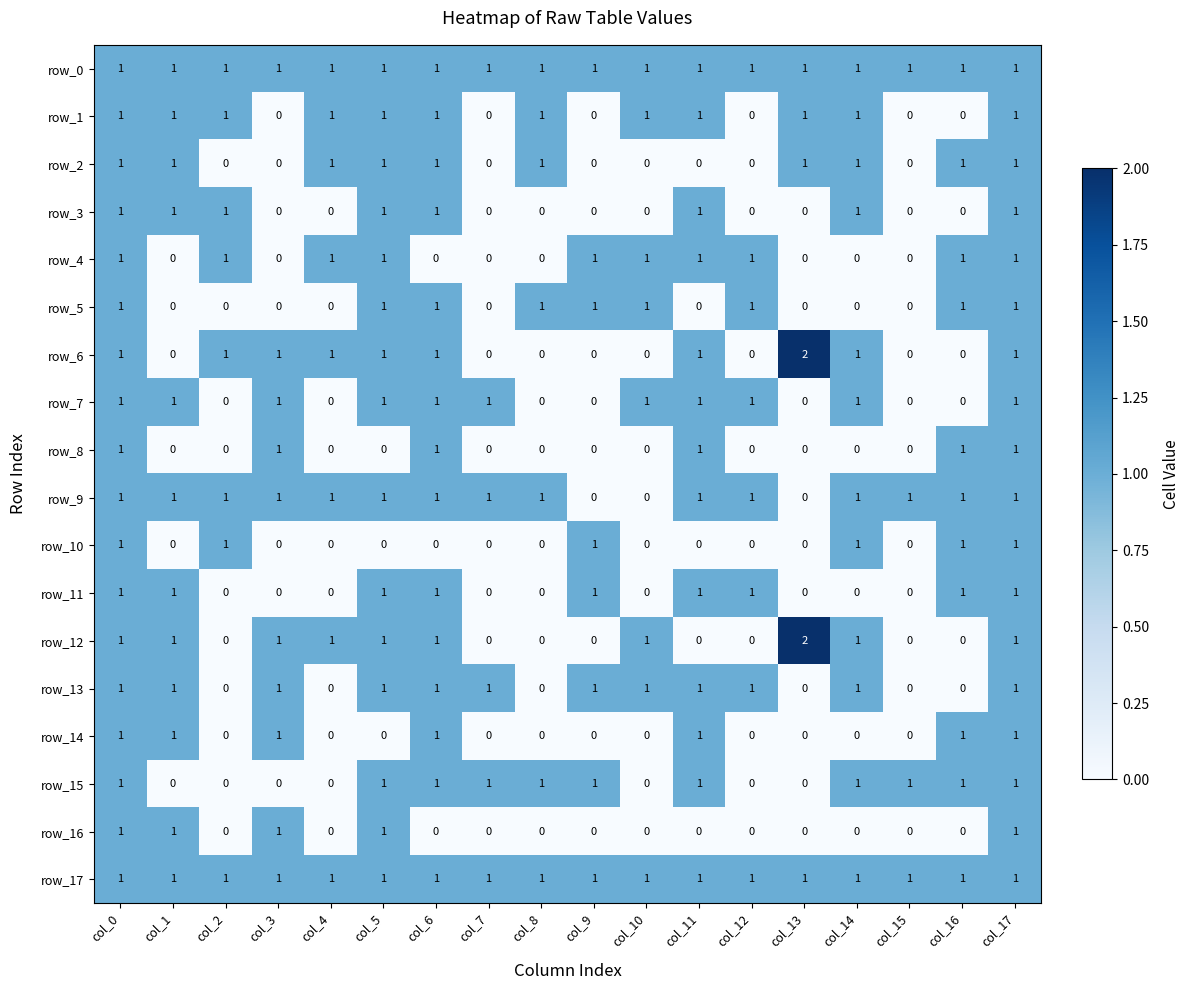

How many values in the row_4 series are below 1?

8